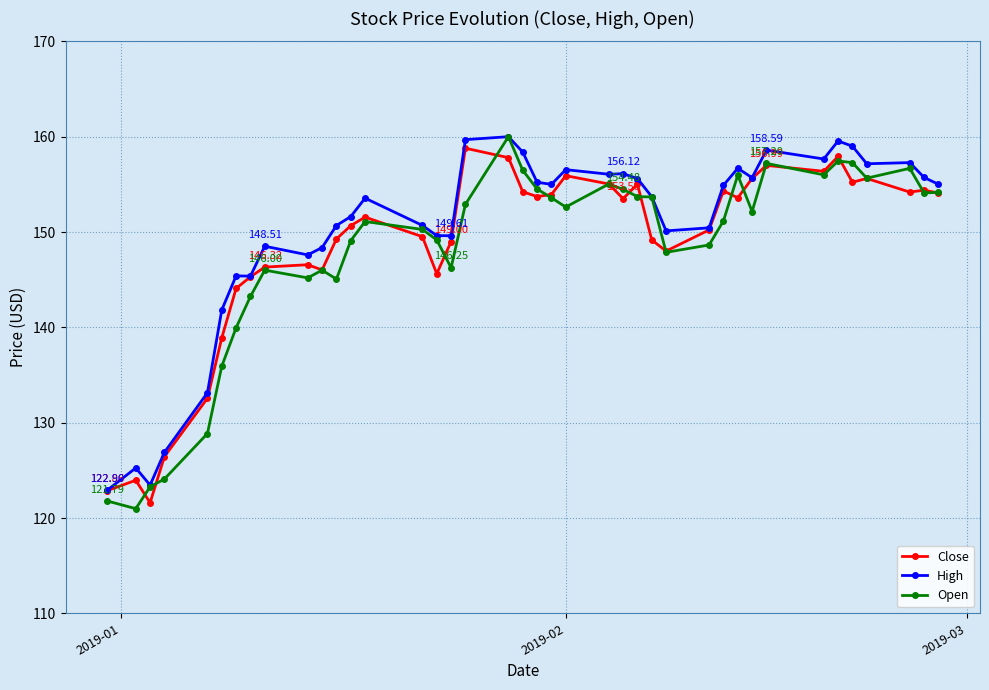

True or false: High has more than 2 interior local peaks.

True